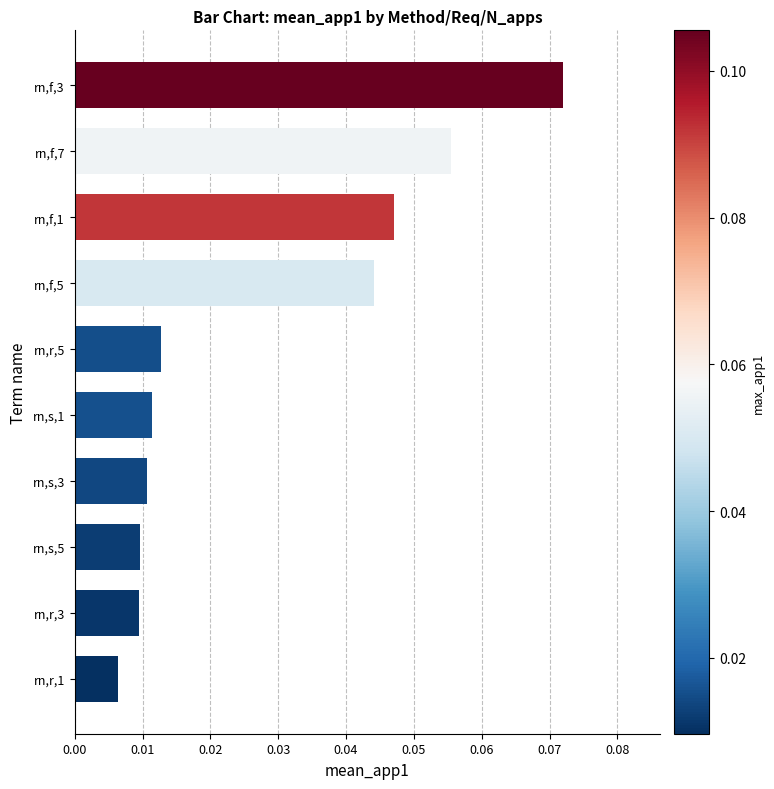

Between rn,r,5 and rn,s,5, which is larger?

rn,r,5